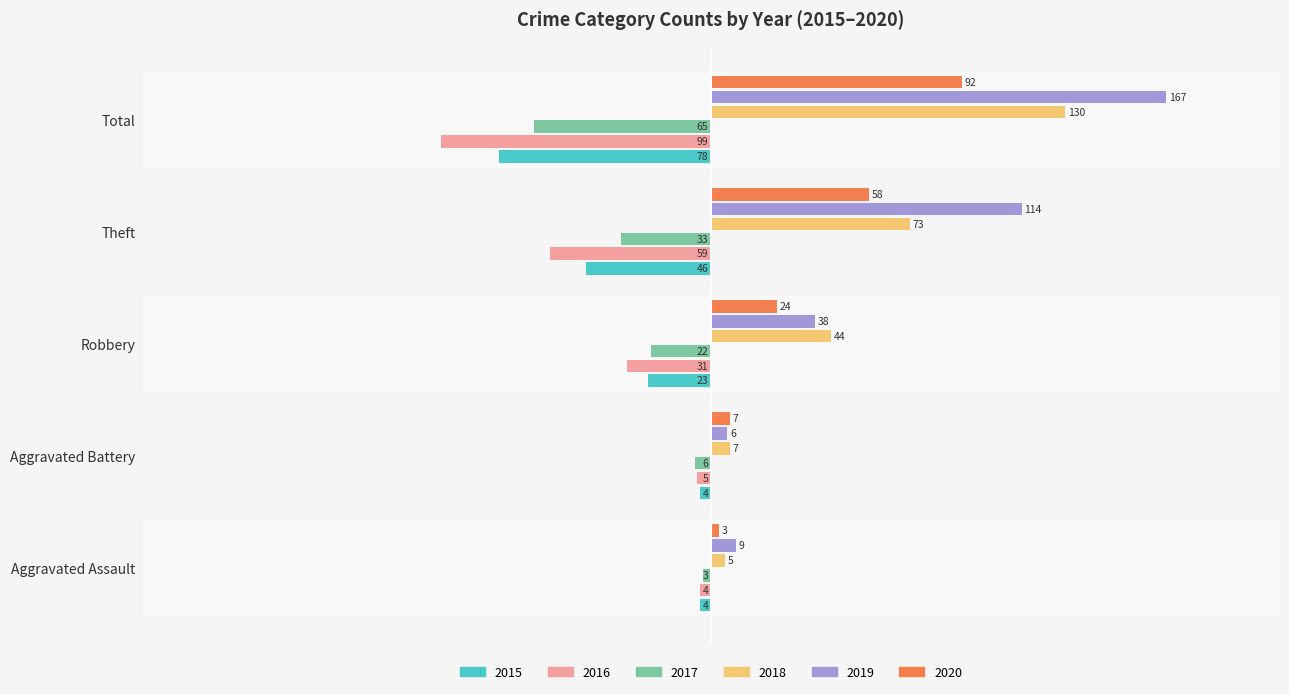

The 2016 series shows -5 at Aggravated Battery. True or false?

True